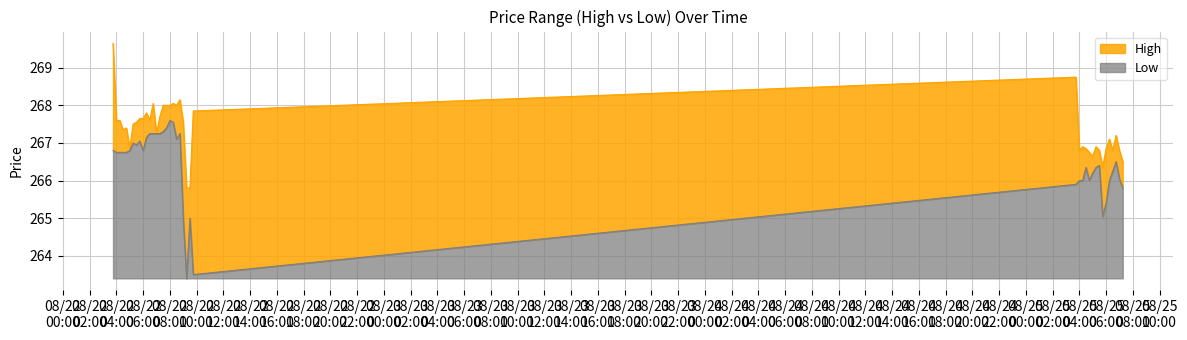

True or false: Low has a value of 267.2 at 2025-08-22 06:45.

True